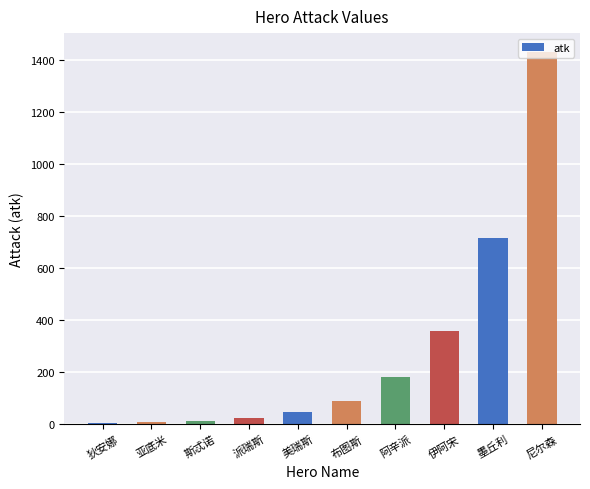

The value at 布图斯 is 150.5. True or false?

False